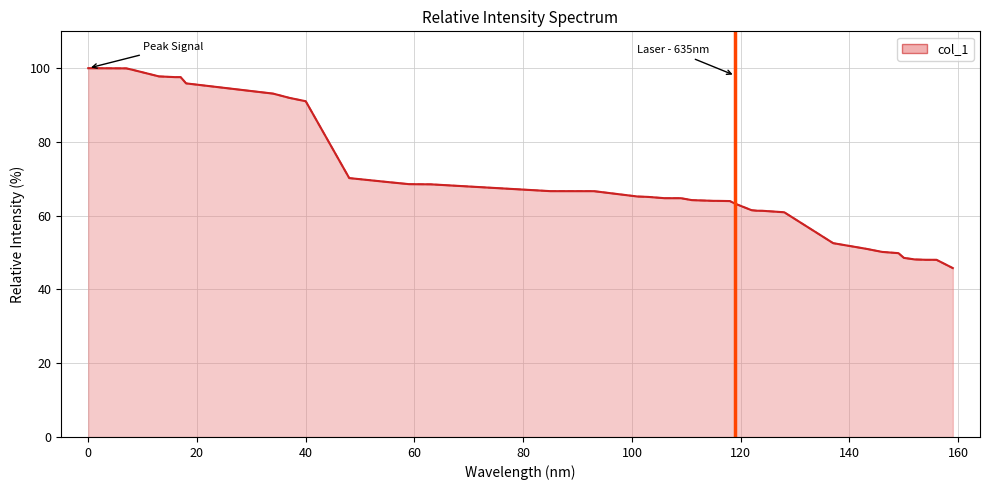

What is the difference between the maximum and minimum values?

54.2